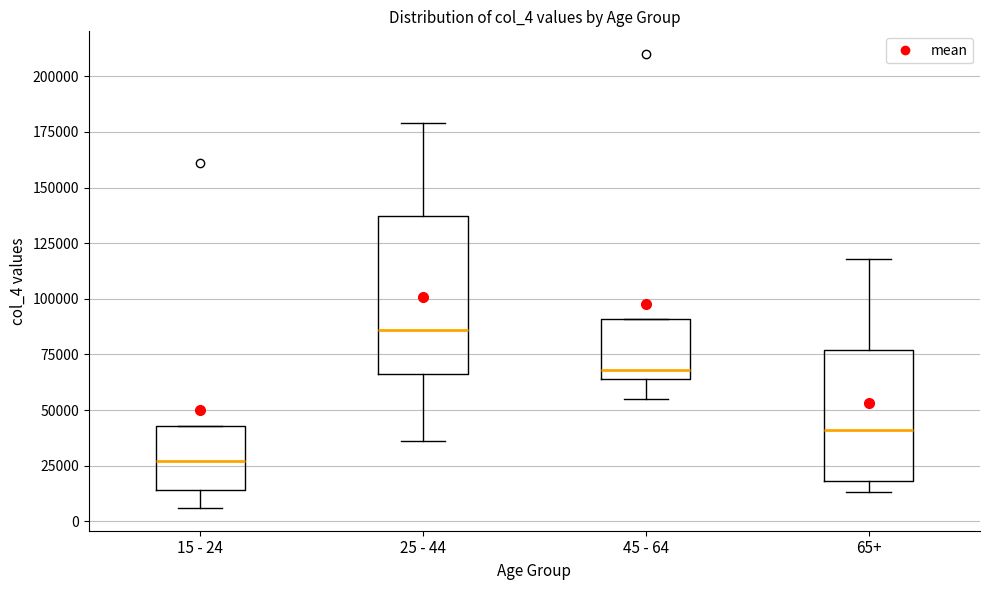

Comparing the boxes themselves (not the whiskers), which one is the tallest?

25 - 44